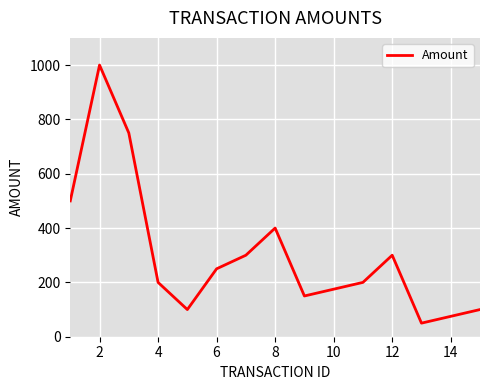

Count the number of data series in this chart.

1